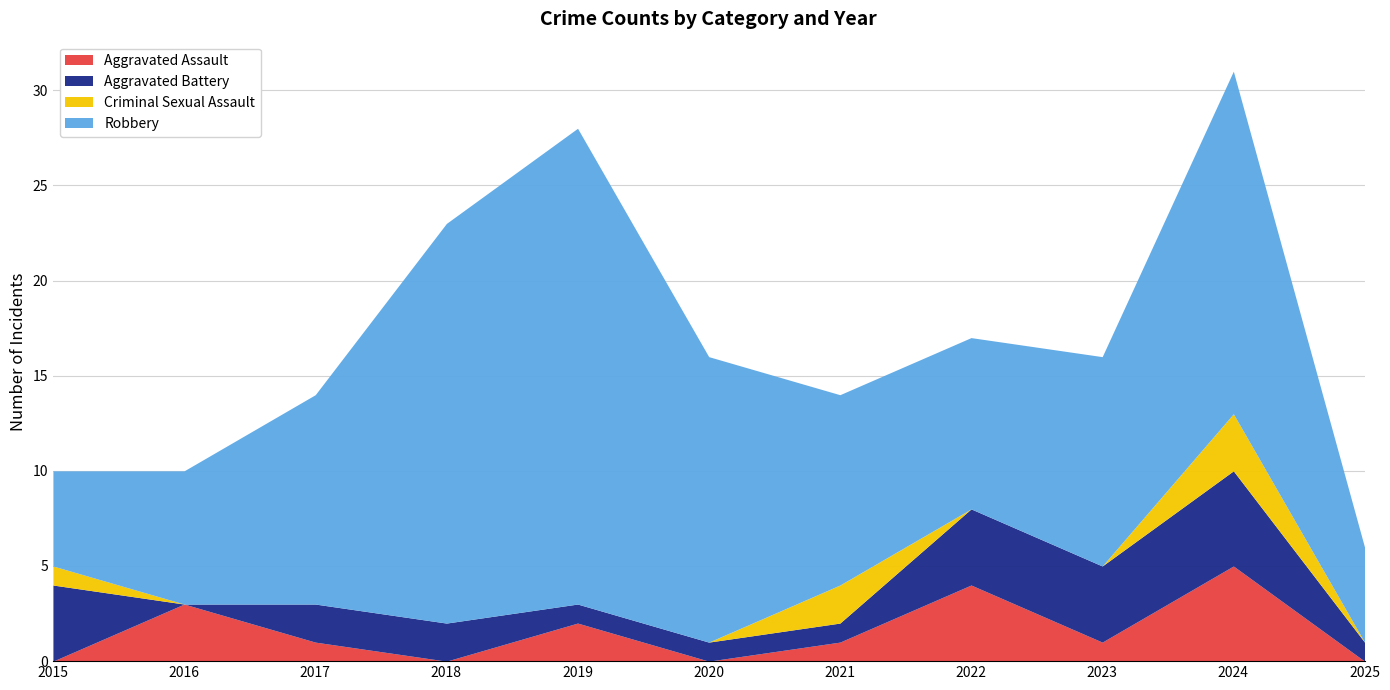

Does the chart have visible grid lines?

Yes